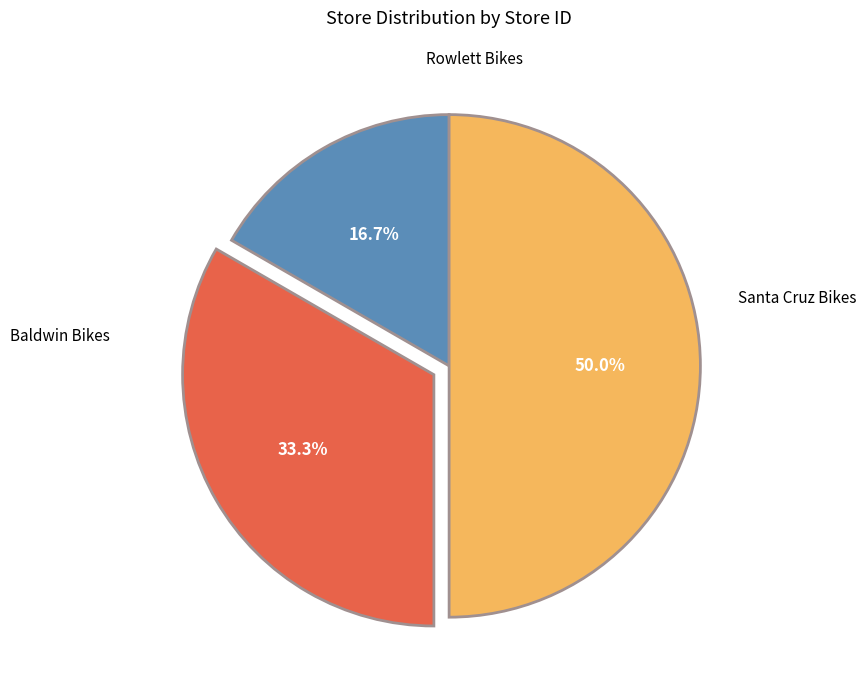

What is the largest slice in the pie chart?

Rowlett Bikes